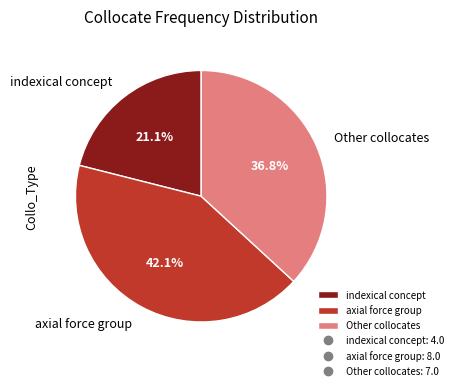

True or false: indexical concept accounts for 21% of the total.

True